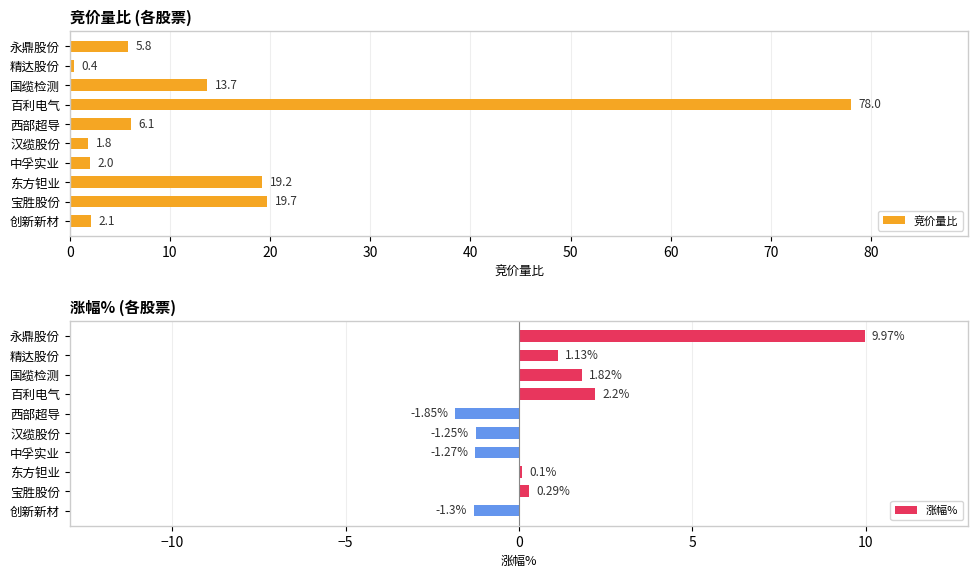

Reading left to right, transcribe all the data shown in this chart.

竞价量比: 5.8	0.4	13.7	78.0	6.1	1.8	2.0	19.2	19.7	2.1
涨幅%: 10.0	1.1	1.8	2.2	-1.9	-1.2	-1.3	0.1	0.3	-1.3